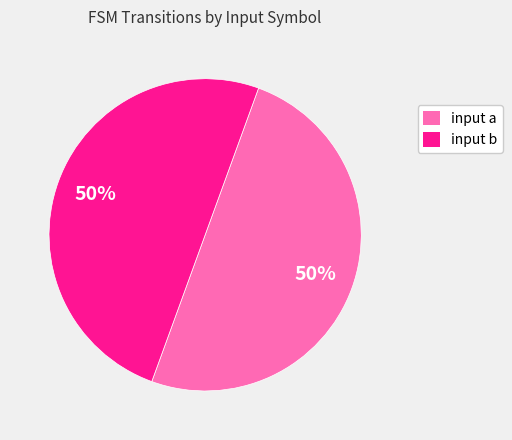

True or false: input a accounts for 10% of the total.

False